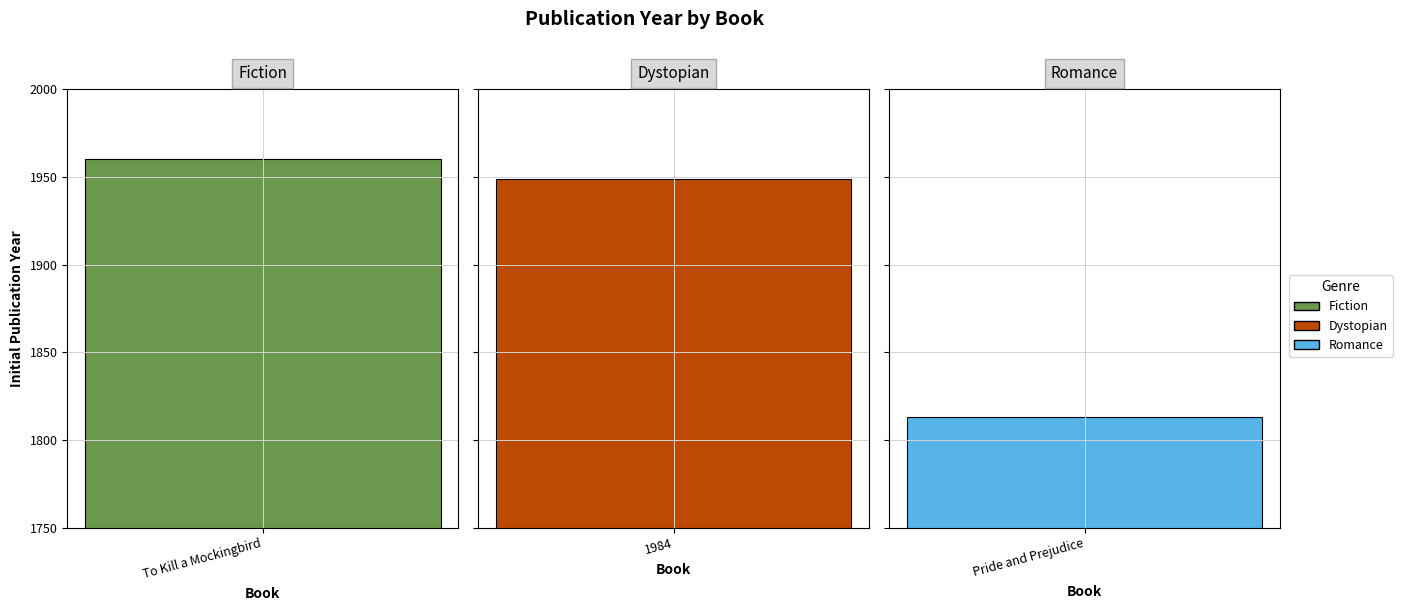

Reading left to right, list all the values displayed in this chart.

1960	1949	1813